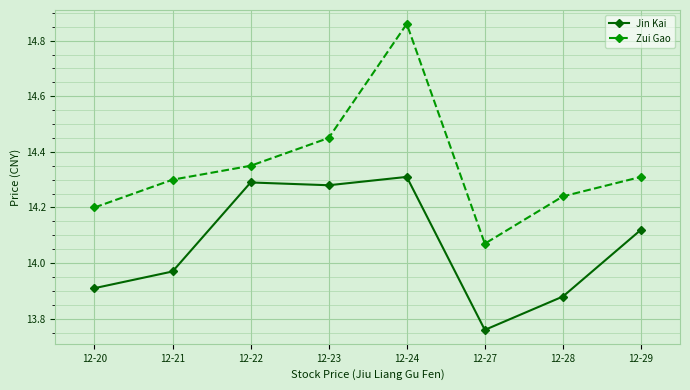

What is the difference between the highest and lowest values at 12-20?

0.3